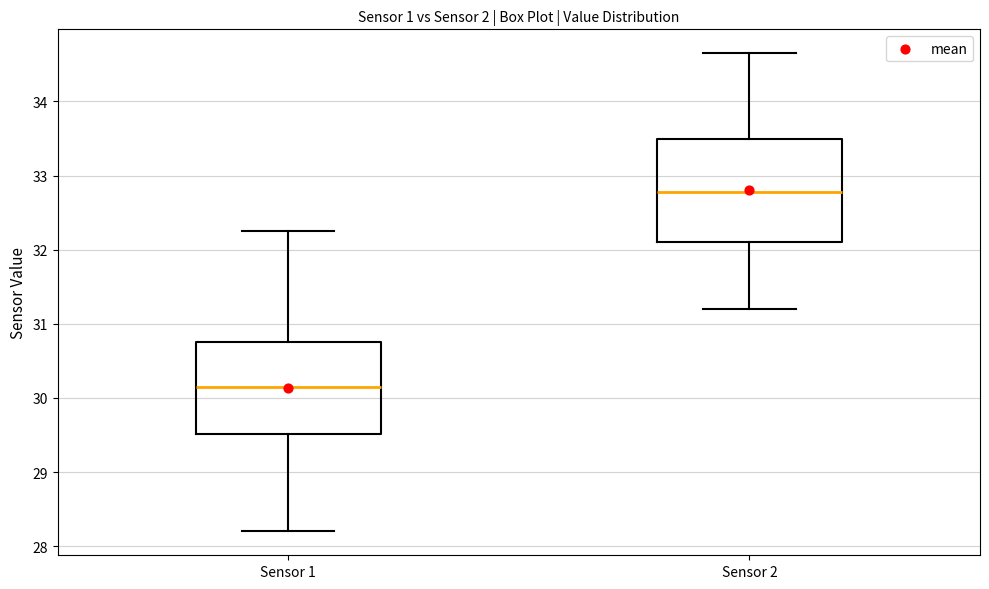

Where does the median line of the box for Sensor 1 sit on the y-axis? The values are not printed on the chart, so give them approximately, as read against the axis.

30.2